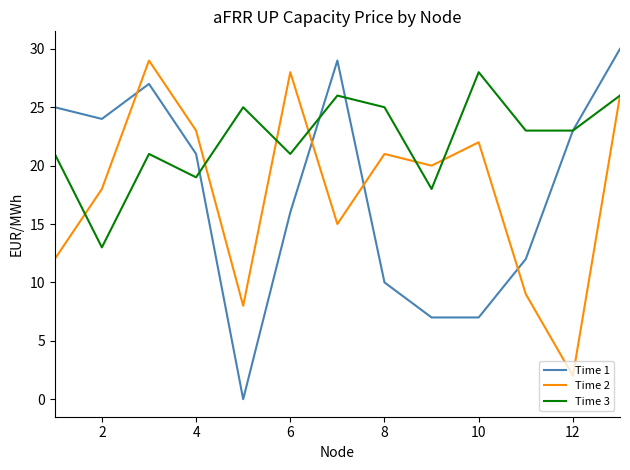

True or false: Time 1 and Time 2 intersect in this chart.

True